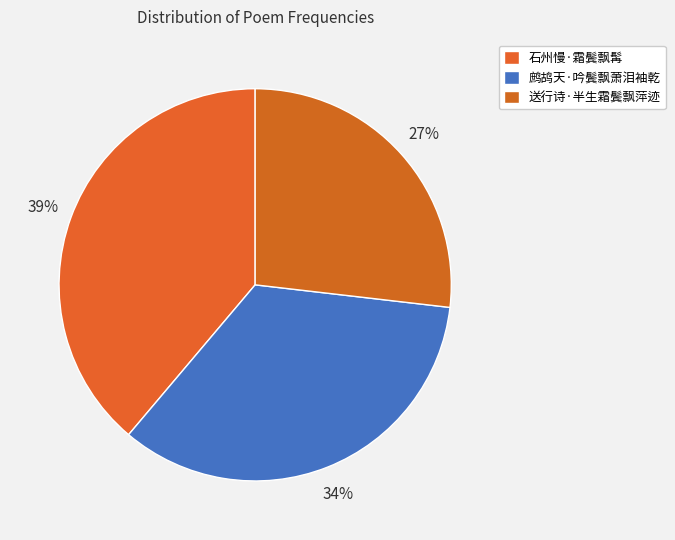

How many segments does this pie chart have?

3